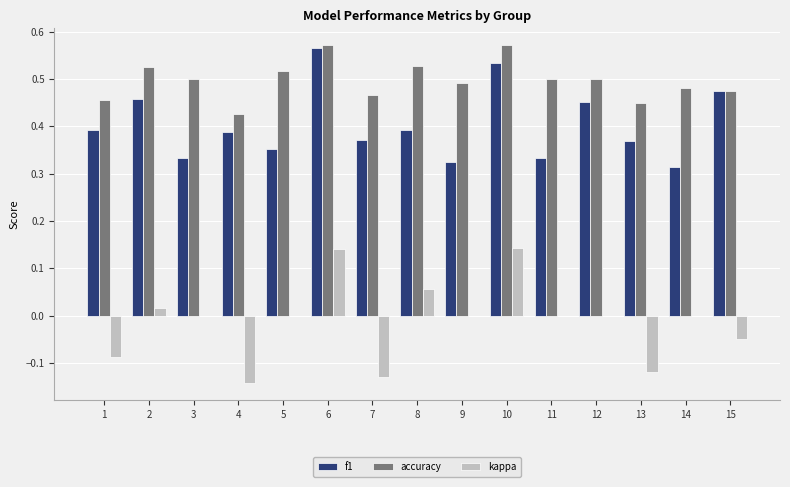

What are all the series names shown in the legend?

f1, accuracy, kappa